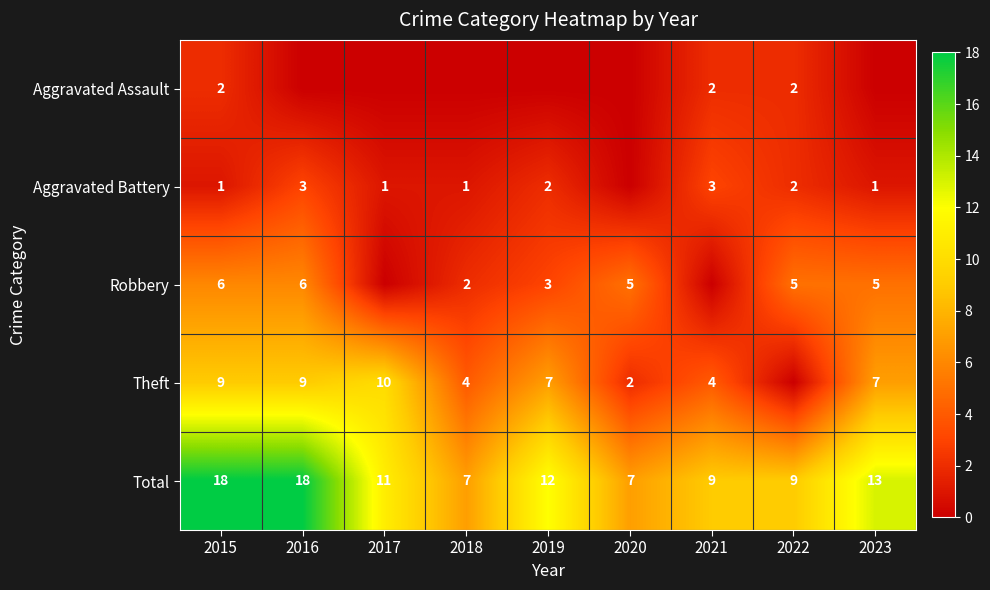

Is it true that Robbery equals 5 at 2022?

True